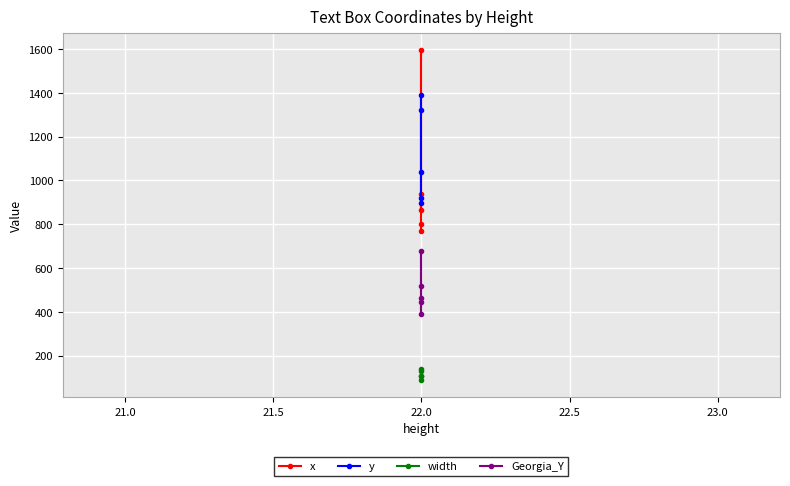

Reading left to right, extract all data points from this chart.

x: 936.0	865.7	1596.4	801.0	768.0
y: 896.5	921.5	1036.5	1321.5	1391.5
width: 105.8	108.2	86.1	137.2	129.9
Georgia_Y: 444.9	390.2	516.3	677.2	461.7